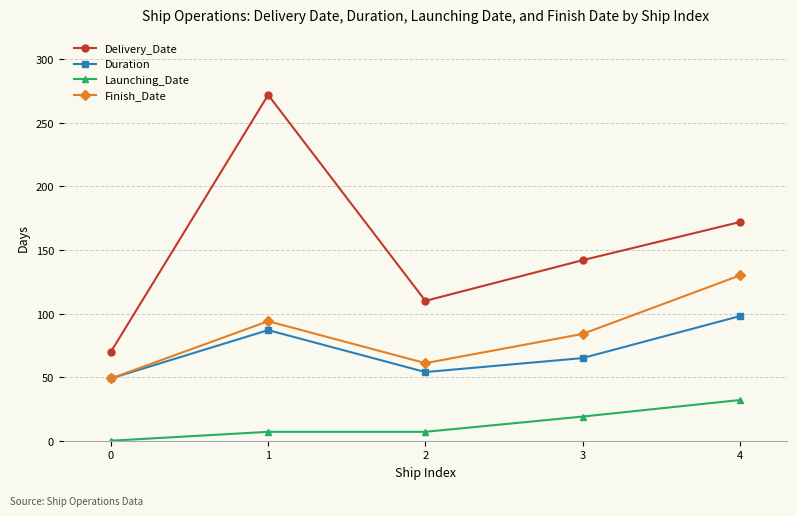

What is the approximate value of Delivery_Date at 4?

172